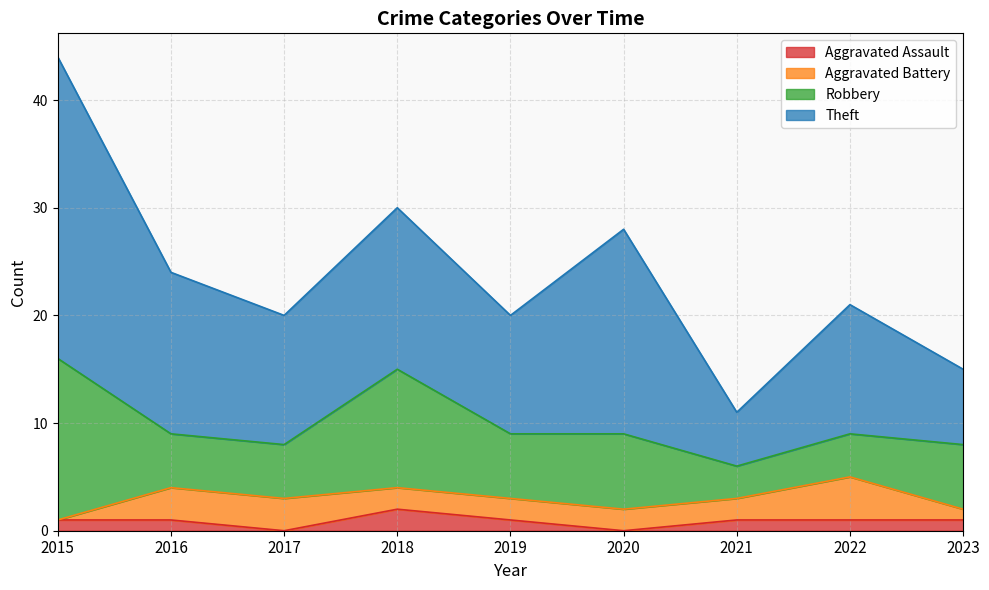

What is the sum of all Aggravated Battery values?

19